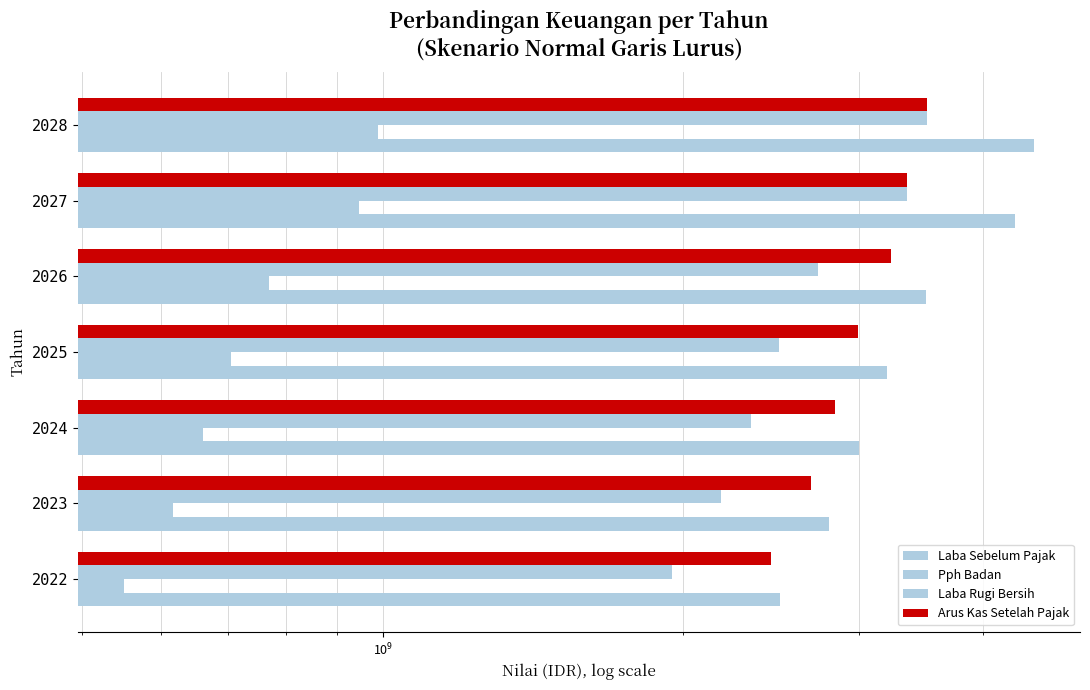

What is the approximate value of Pph Badan at 2024?

660000000